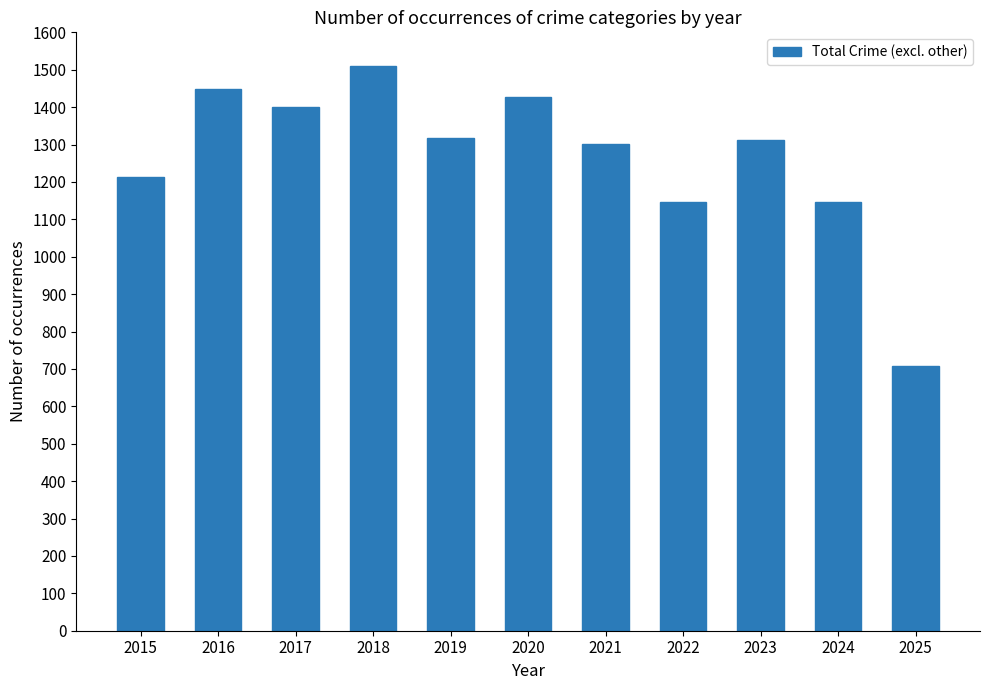

Between 2016 and 2017, which is larger?

2016